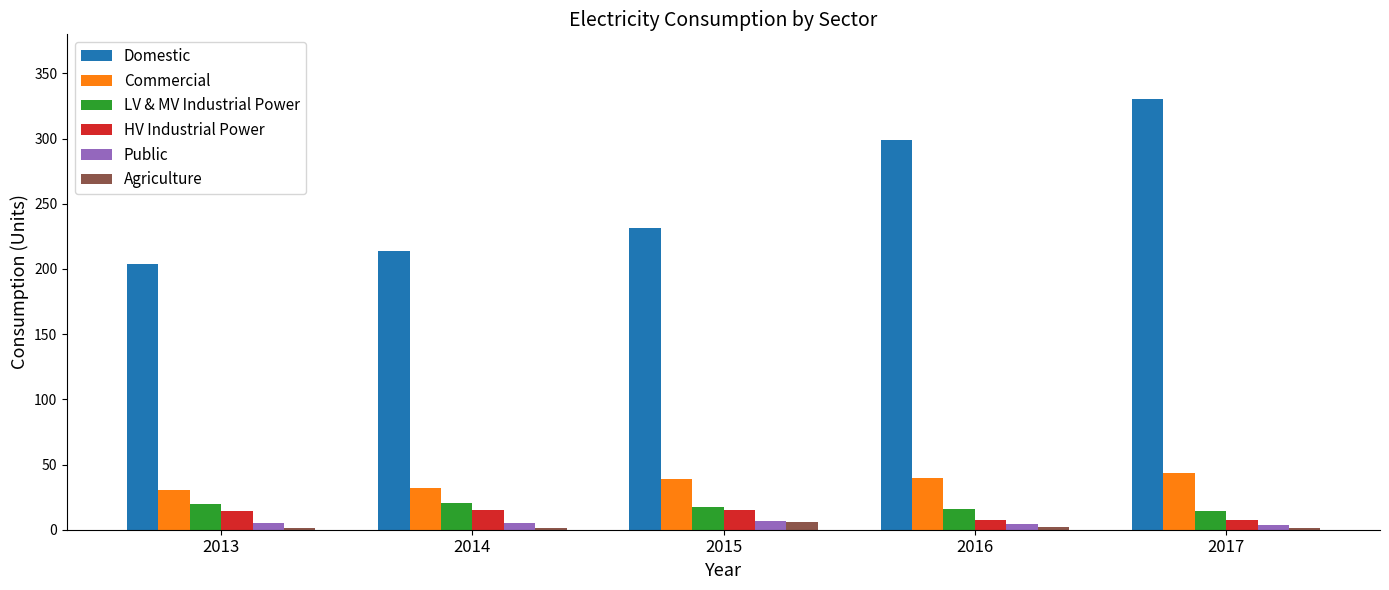

What is the greatest value displayed?

330.4